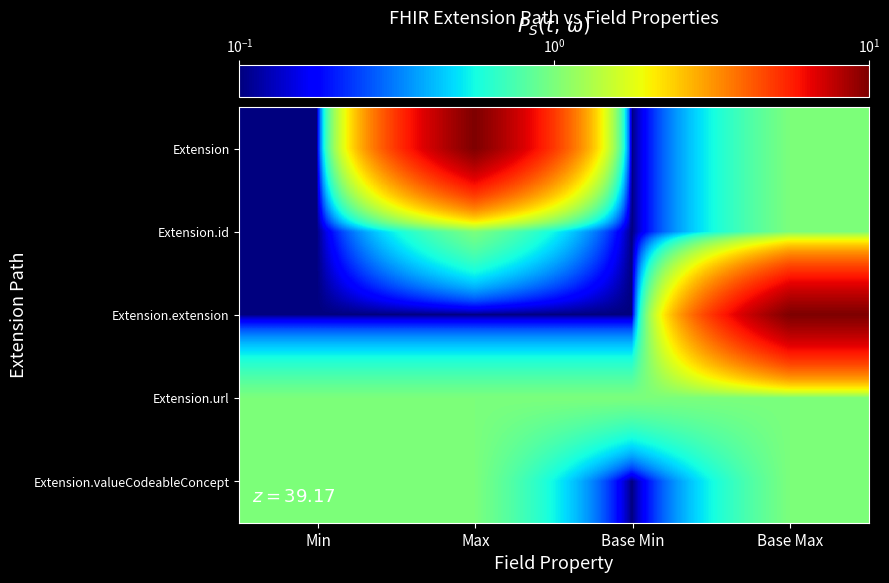

How many distinct data groups are displayed?

5